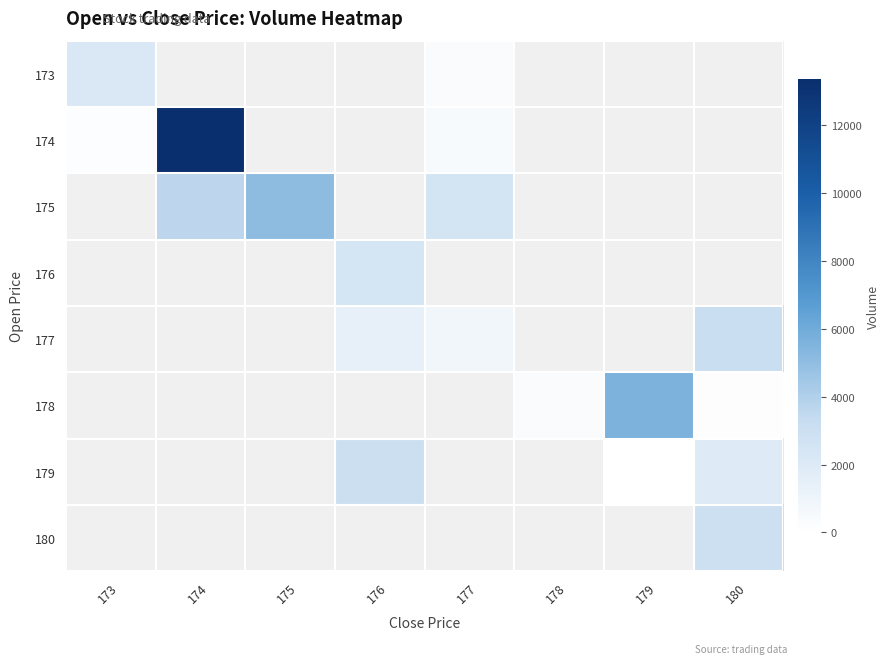

The 174 series shows 200.0 at 173. True or false?

True